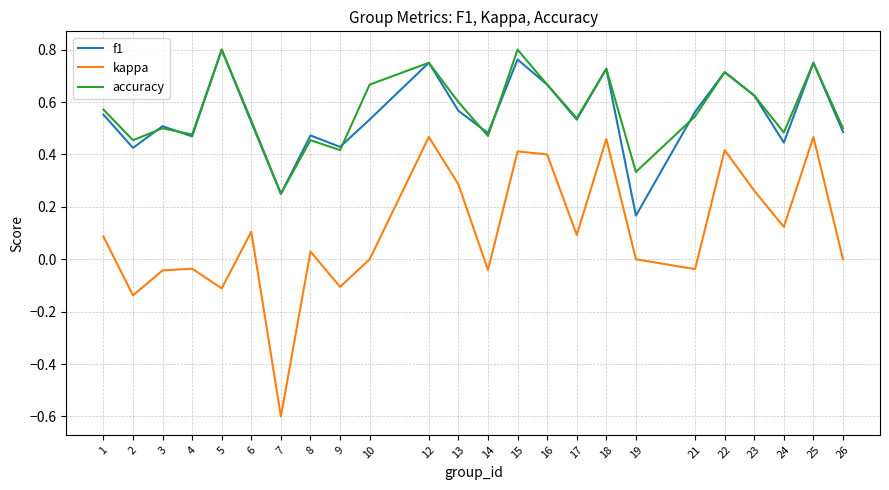

The accuracy series shows 0.7 at 4. True or false?

False